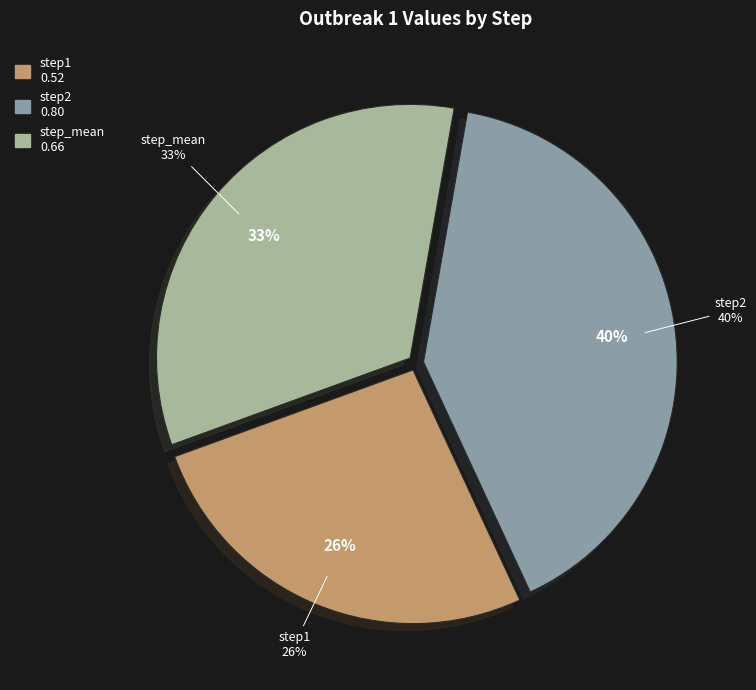

Rank the categories by value from lowest to highest.

step1, step_mean, step2